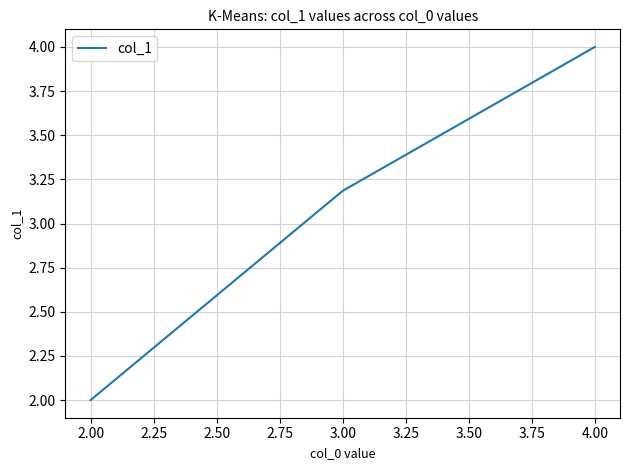

The chart shows a value of 2.6 at 4.00. True or false?

False